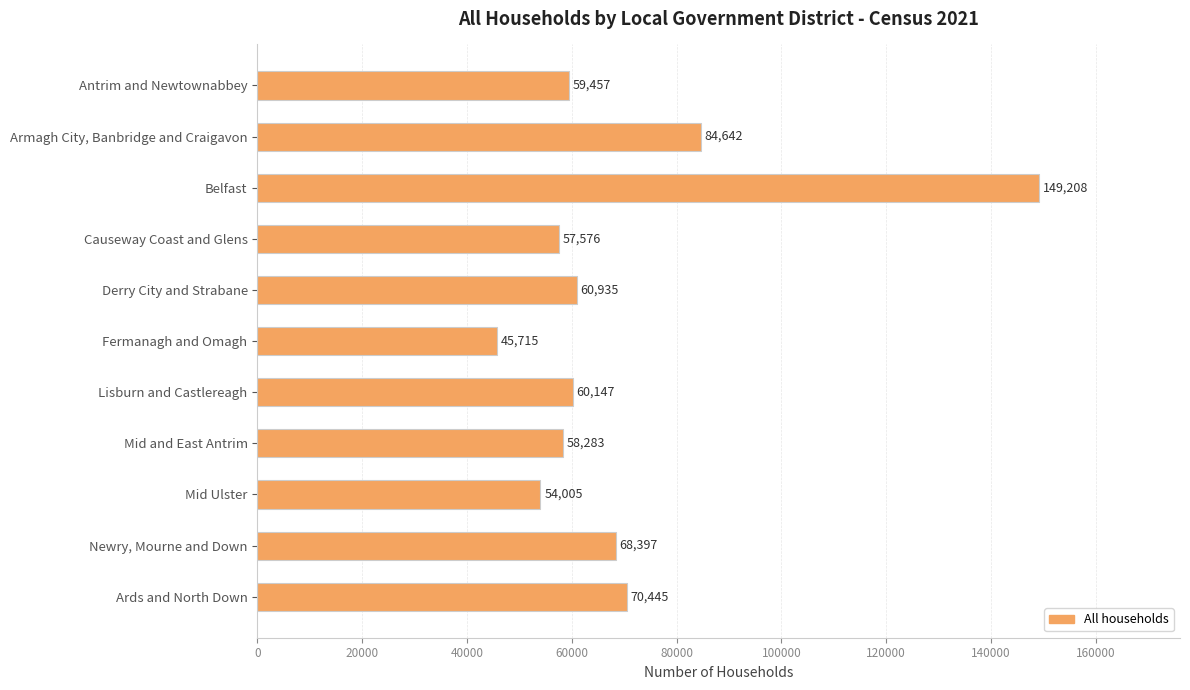

How many series are shown in this chart?

1